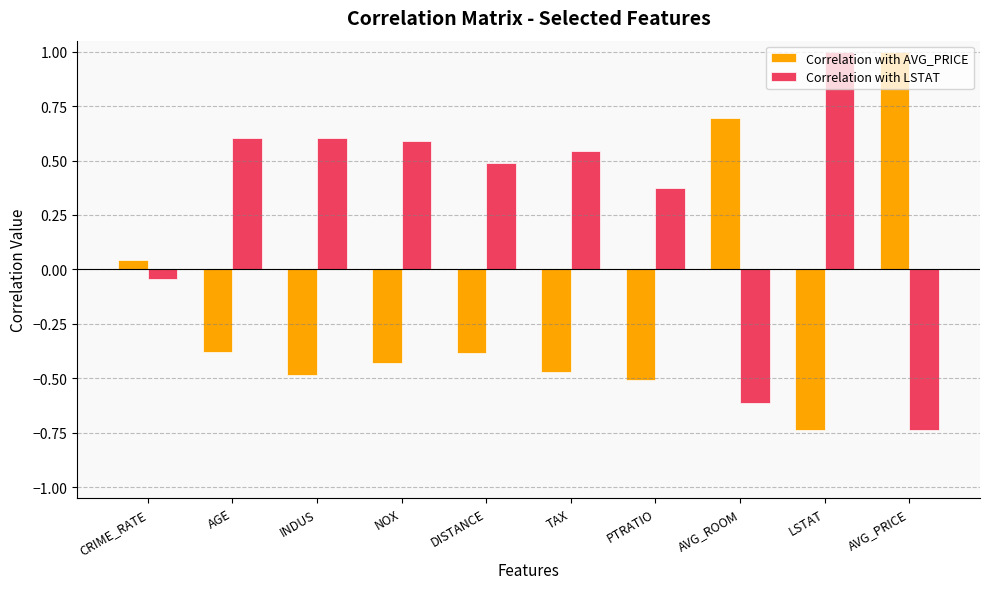

Which series has the largest total across all categories?

Correlation with LSTAT